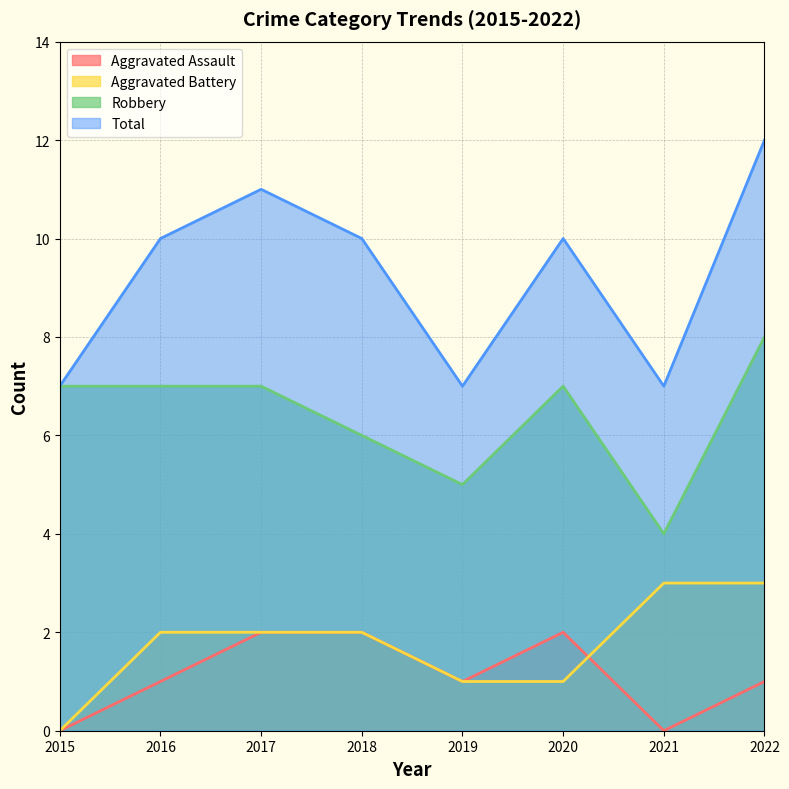

Is it true that Aggravated Battery equals 2 at 2016?

True